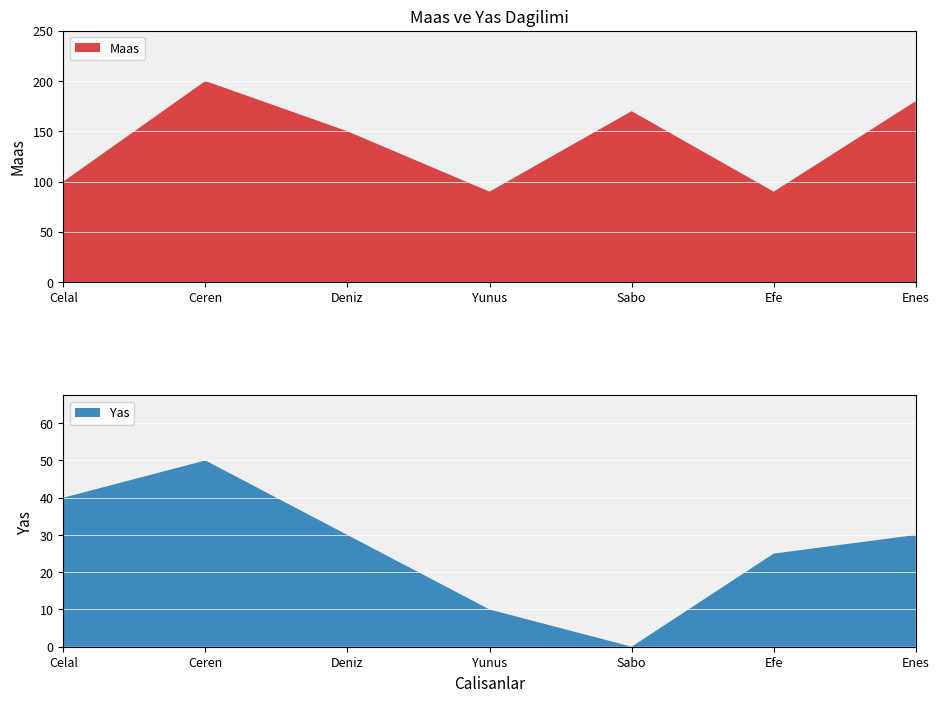

Reading left to right, list all the values displayed in this chart.

Maas: Celal=100	Ceren=200	Deniz=150	Yunus=90	Sabo=170	Efe=90	Enes=180
Yas: Celal=40	Ceren=50	Deniz=30	Yunus=10	Sabo=0	Efe=25	Enes=30